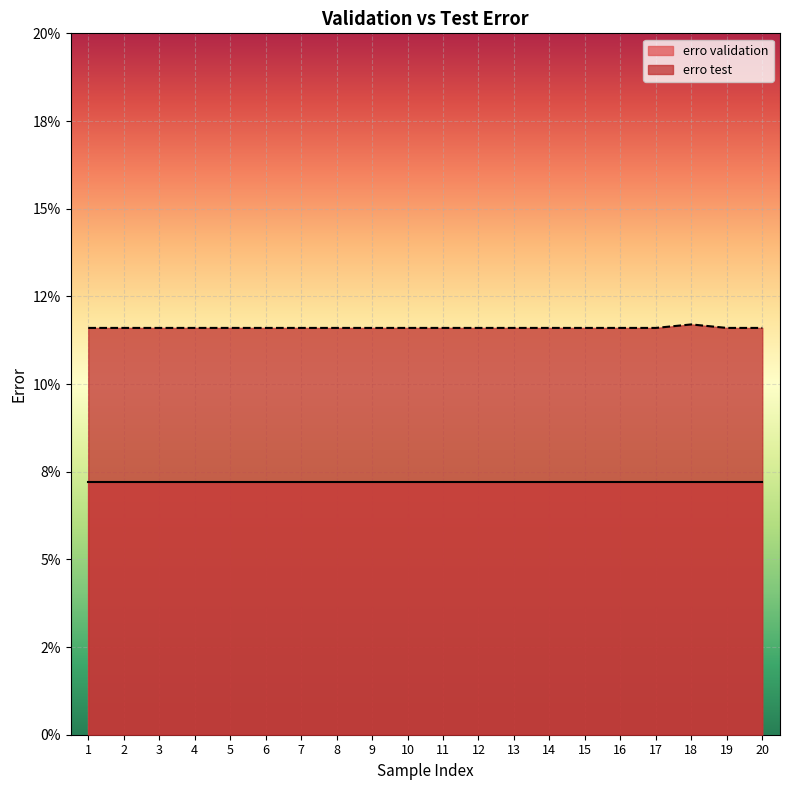

True or false: the data has more than 2 interior local peaks.

False